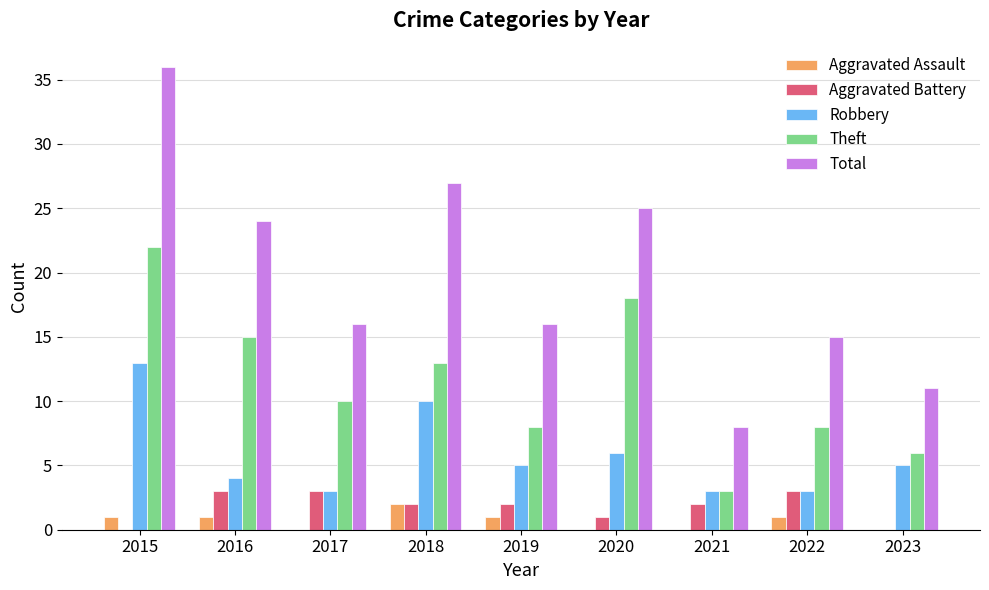

At which category does the chart reach its peak across all series?

2015